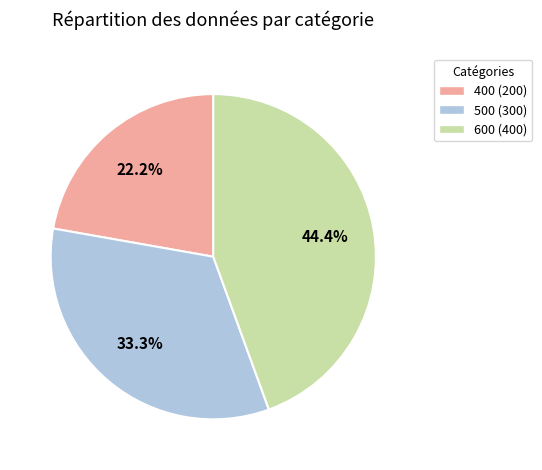

Is it true that 400 is 22% of the pie?

True